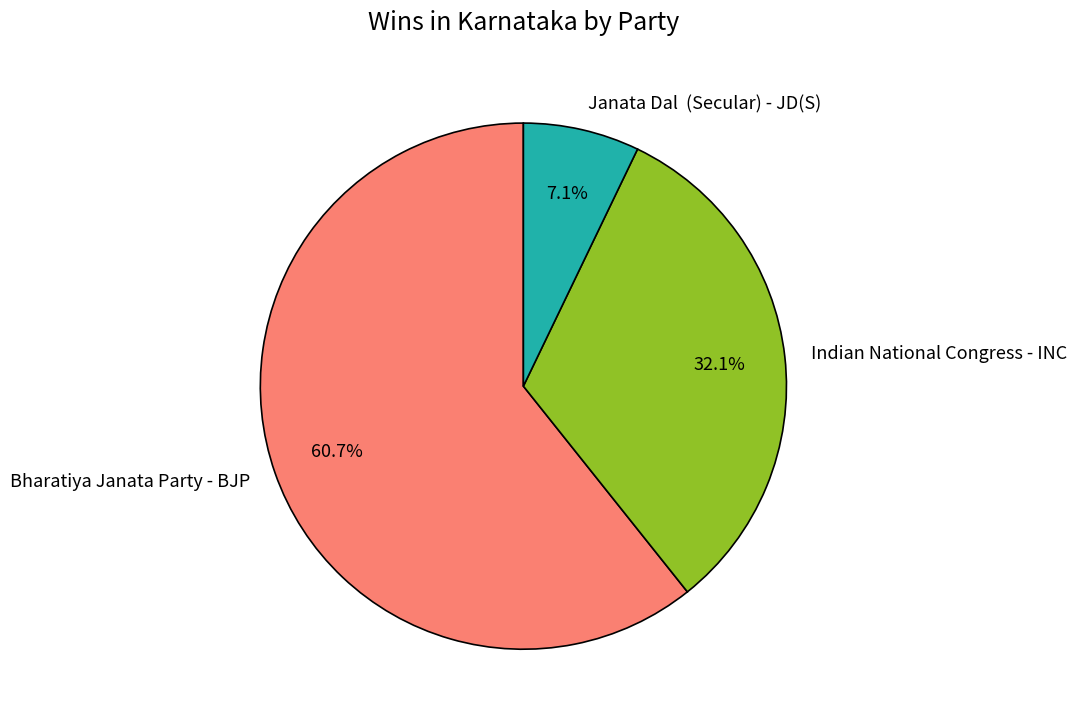

Between Indian National Congress - INC and Bharatiya Janata Party - BJP, which is larger?

Bharatiya Janata Party - BJP